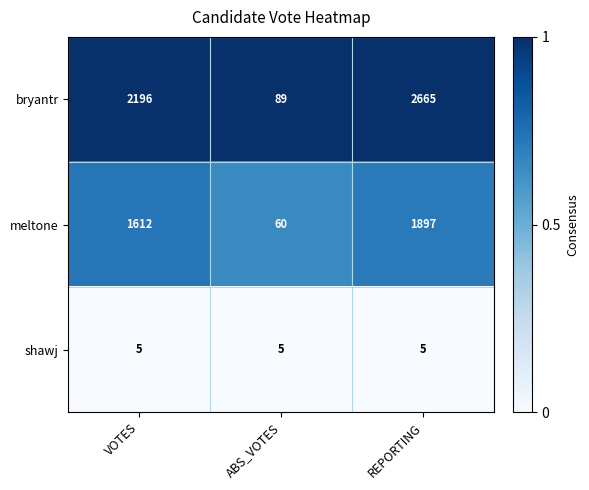

Reading left to right, extract all data points from this chart.

bryantr: VOTES=2196	ABS_VOTES=89	REPORTING=2665
meltone: VOTES=1612	ABS_VOTES=60	REPORTING=1897
shawj: VOTES=5	ABS_VOTES=5	REPORTING=5